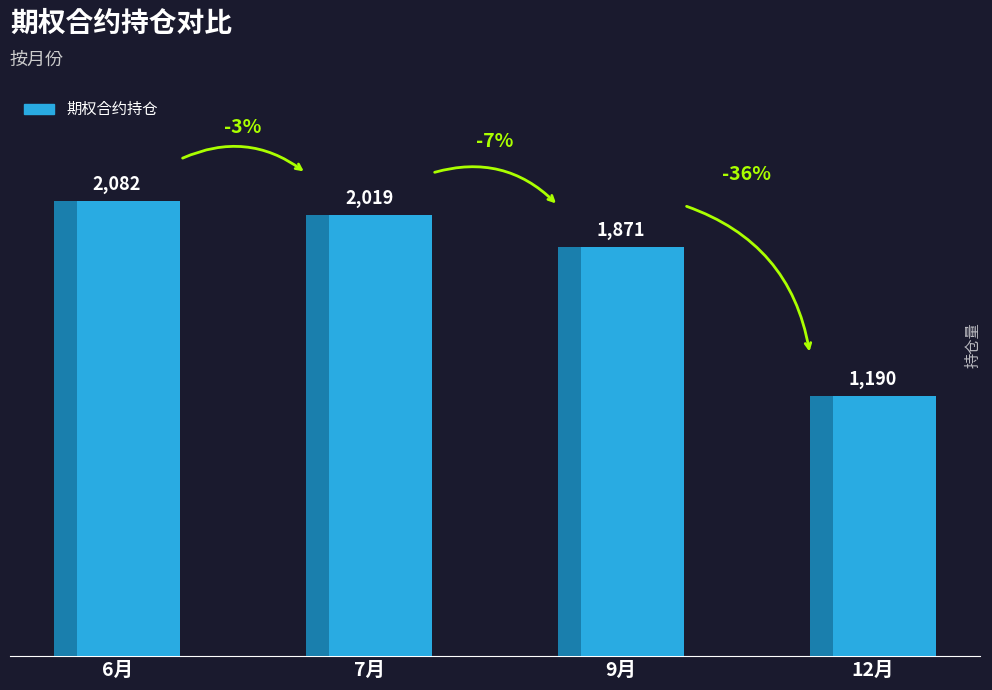

Which label corresponds to the largest value in the chart?

6月